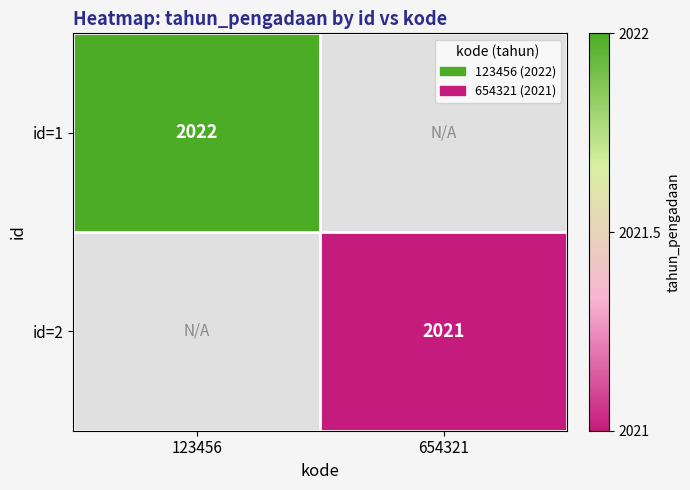

Is it true that id=2 equals 476 at 654321?

False